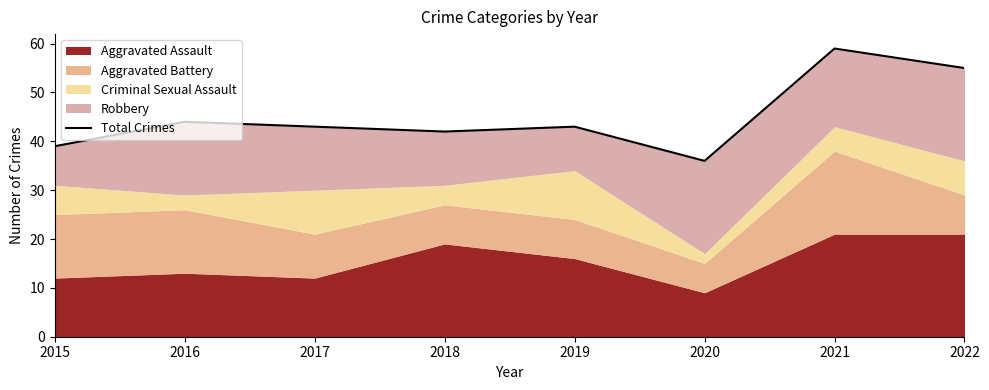

True or false: the data has more than 2 interior local peaks.

True